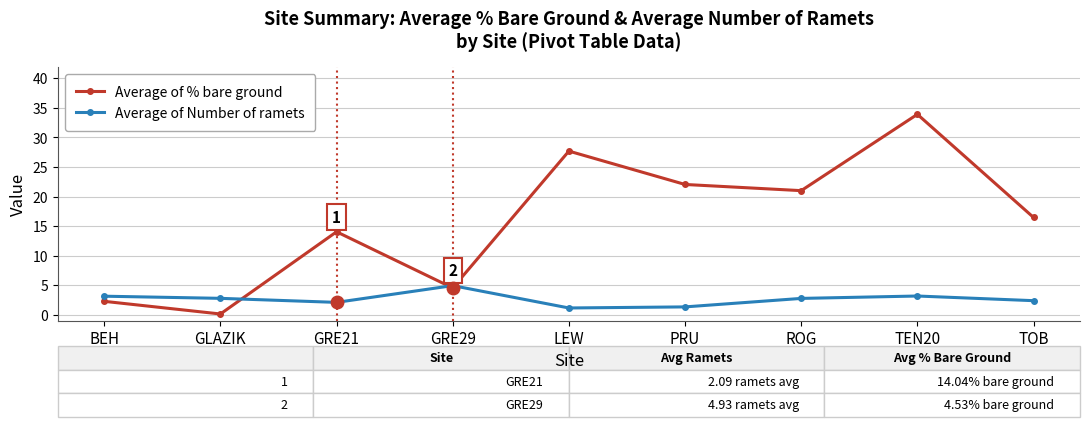

How many lines are shown in the chart?

2